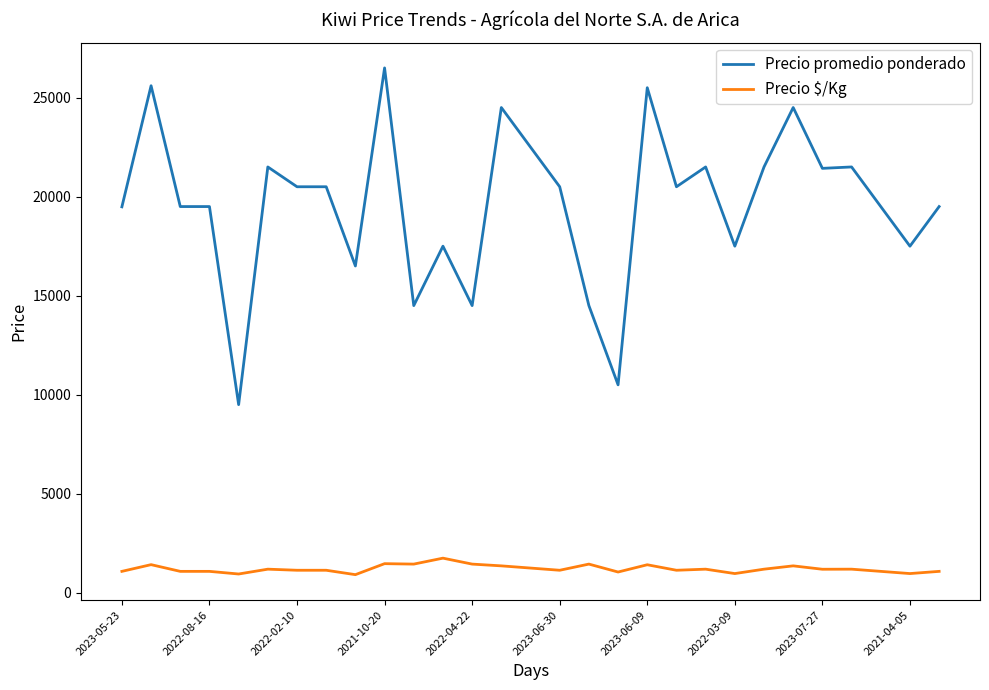

What is the minimum value for Precio promedio ponderado?

9500